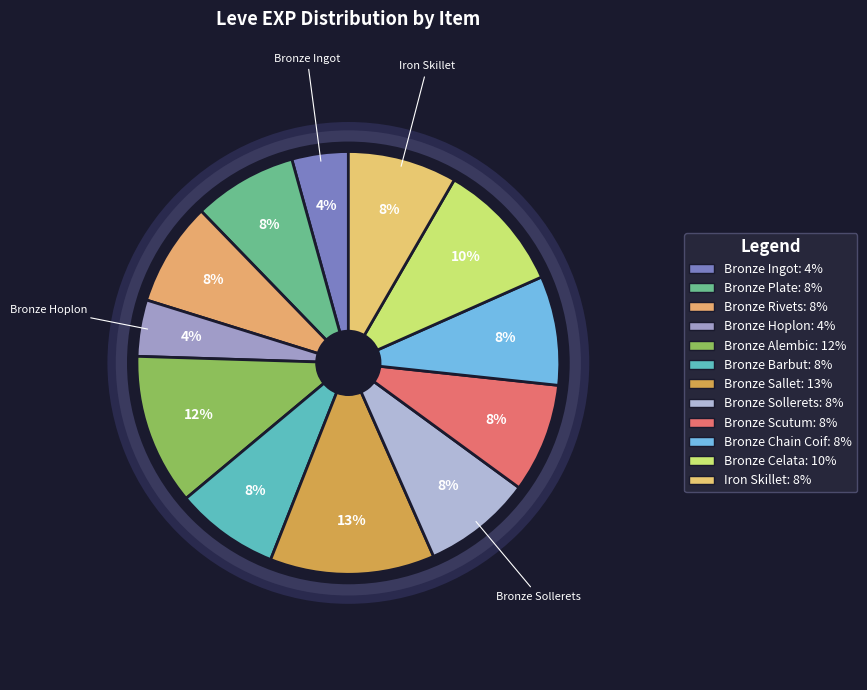

True or false: Bronze Ingot accounts for 4% of the total.

True